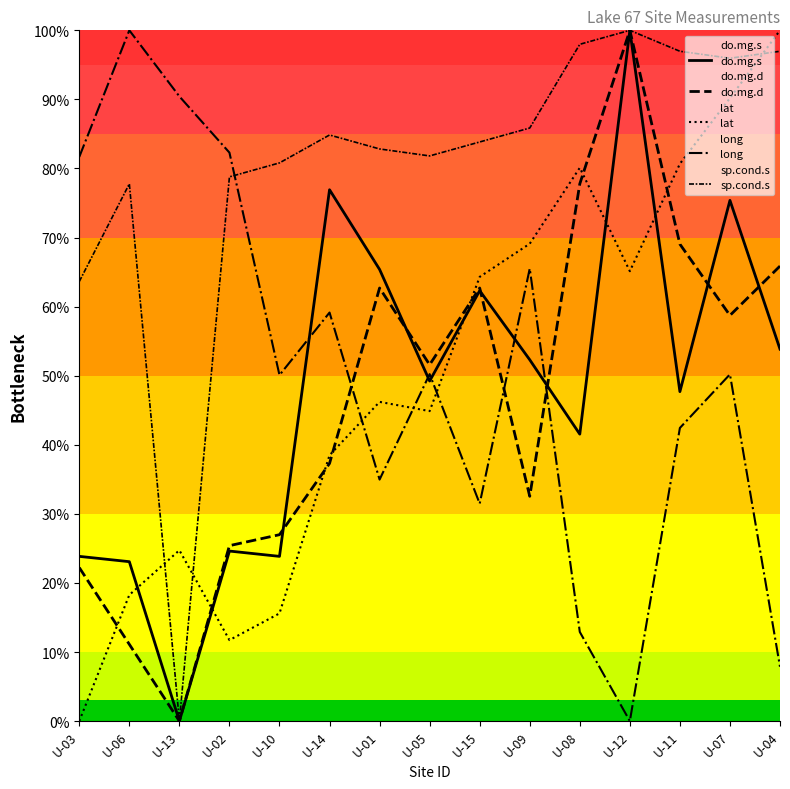

What is the average value of the sp.cond.s series?

80.5